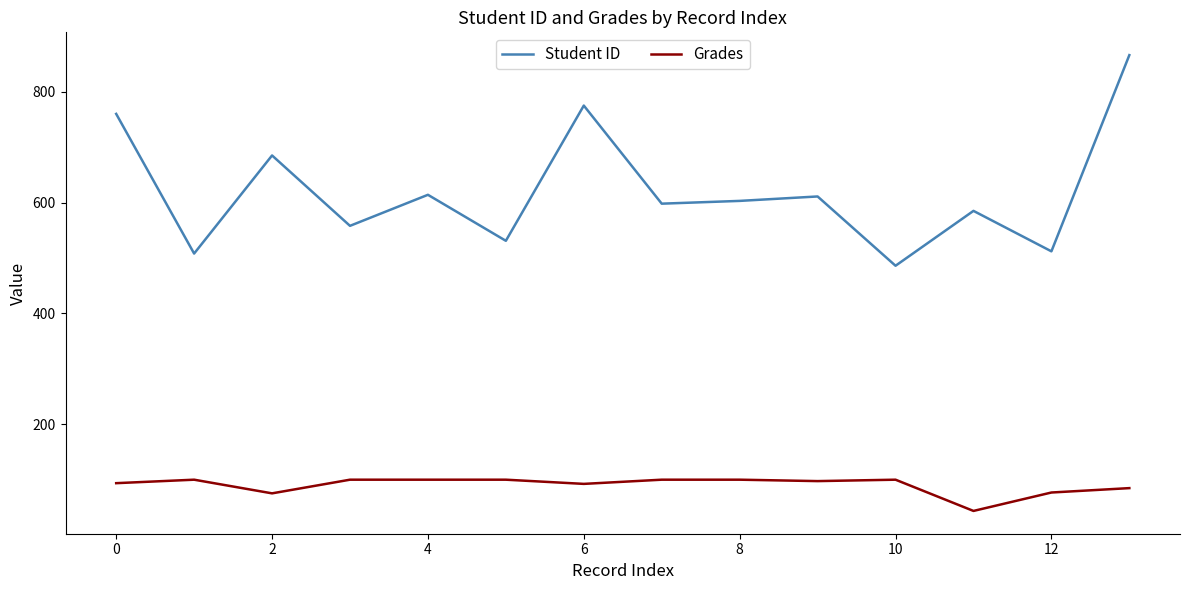

Which series has the largest range (max minus min)?

Student ID